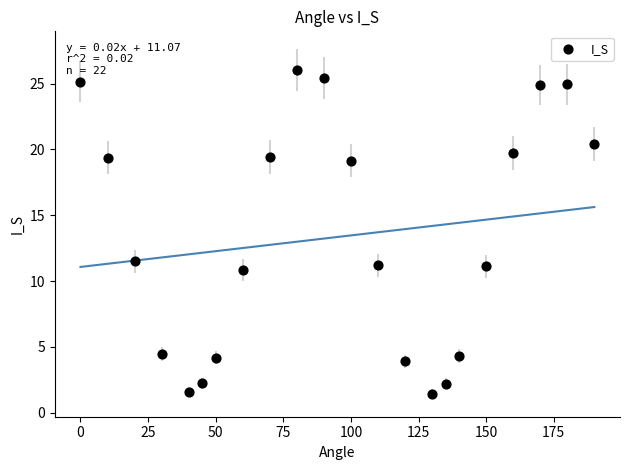

What is the range of X values (max minus min)?

190.0